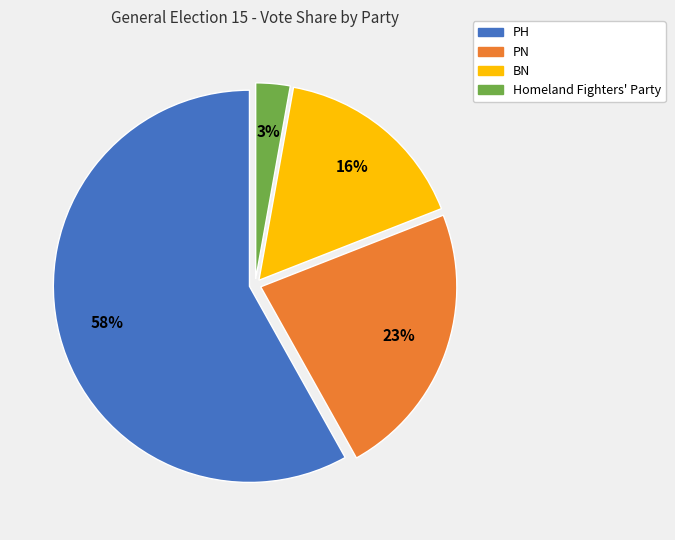

What is the smallest slice in the pie chart?

Homeland Fighters' Party